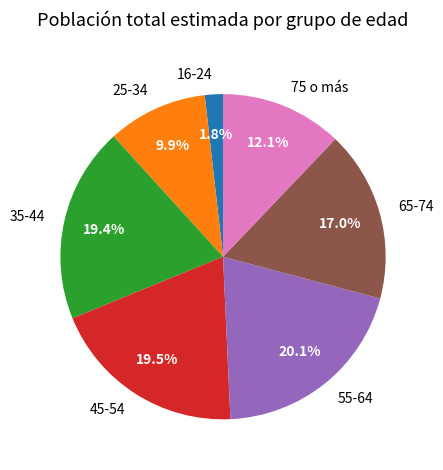

To the nearest percent, what is the average slice percentage?

14%